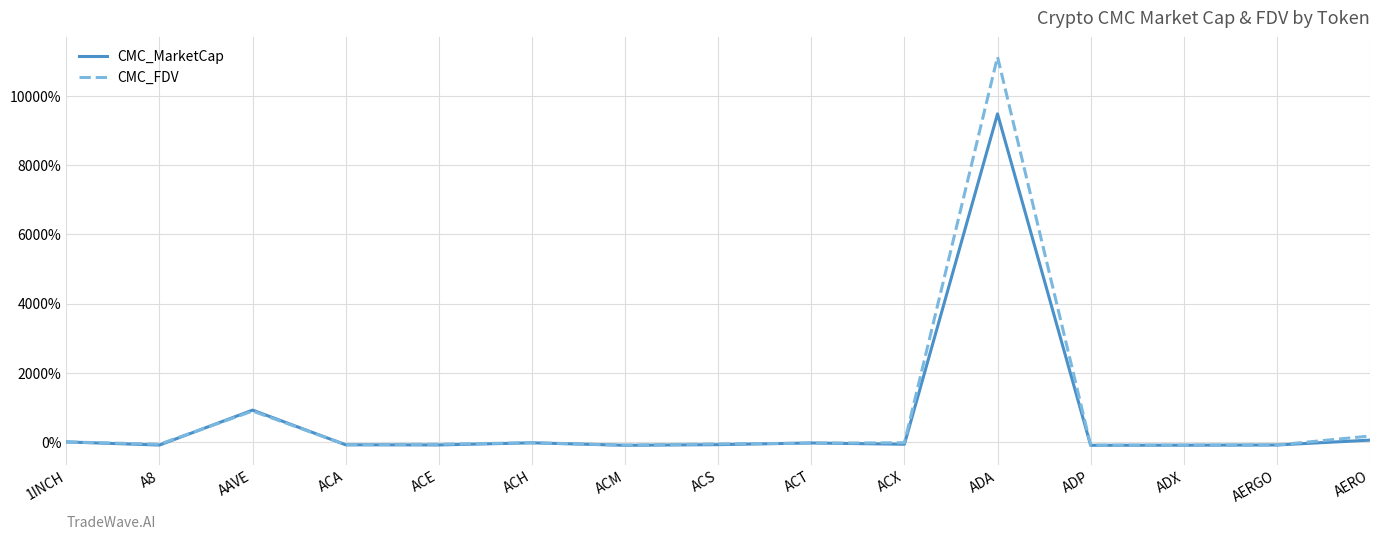

At which label is CMC_FDV closest to 5516?

AAVE